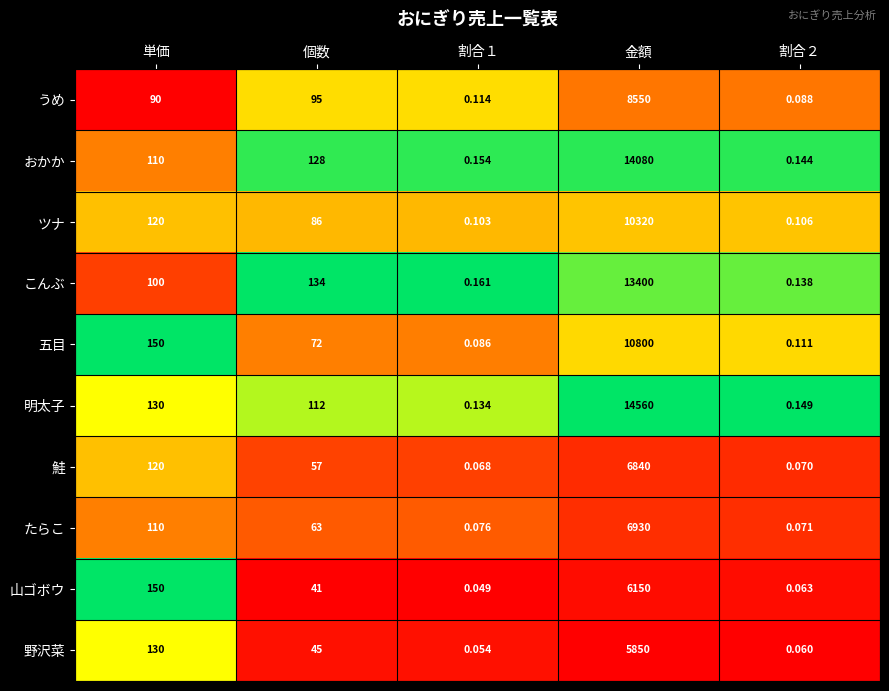

Between 個数 and 金額, which series saw the biggest shift?

明太子